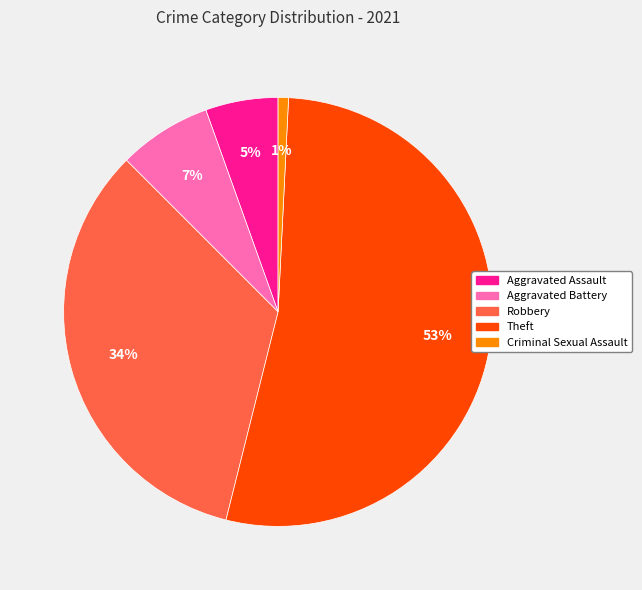

Which category accounts for the majority?

Theft